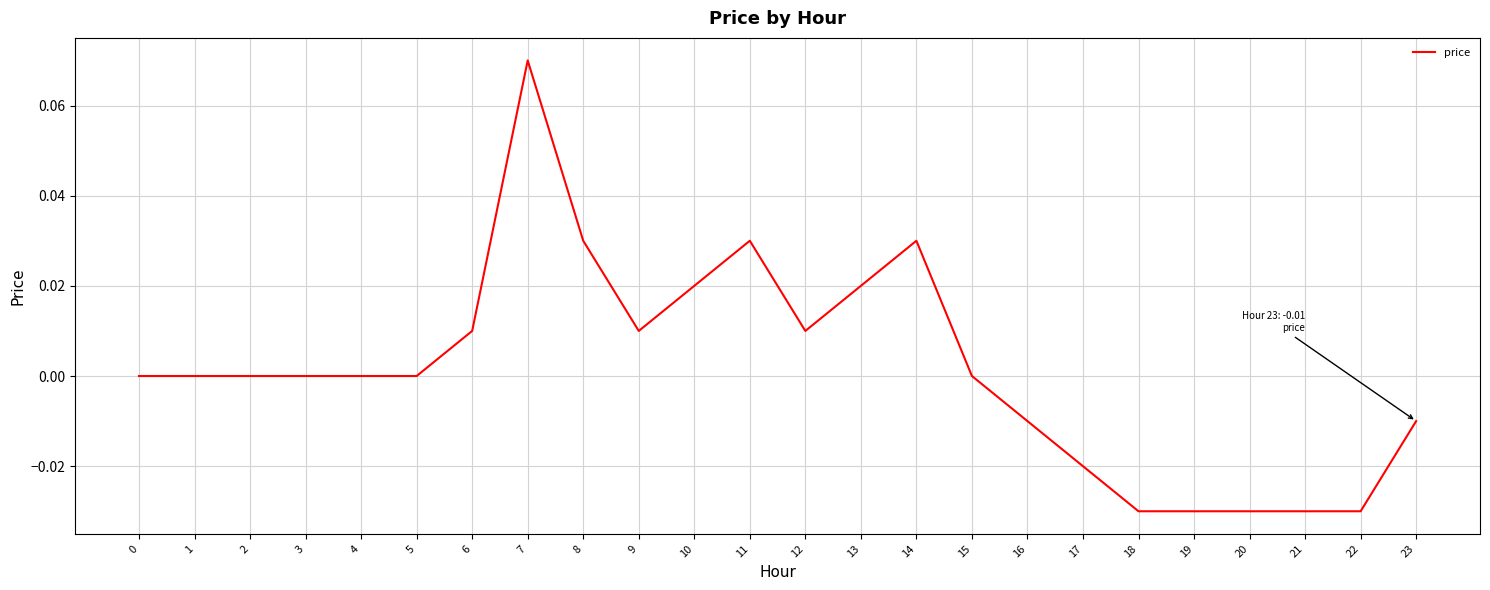

The chart shows a value of 0.1 at 2. True or false?

False